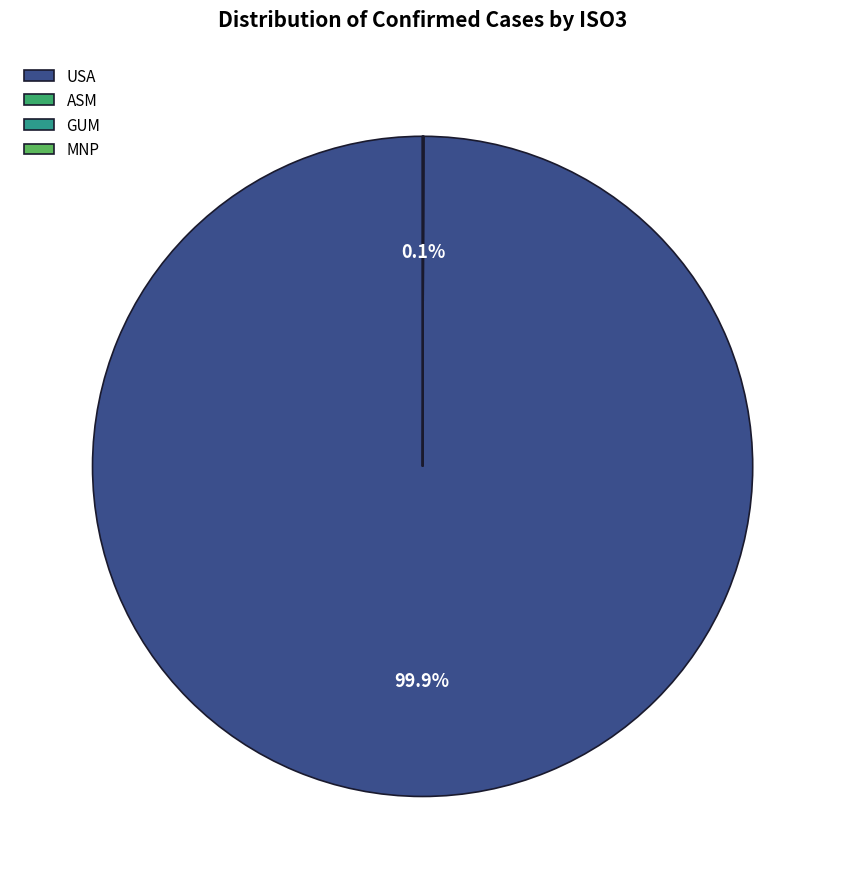

Is there any slice that represents more than half of the pie?

Yes